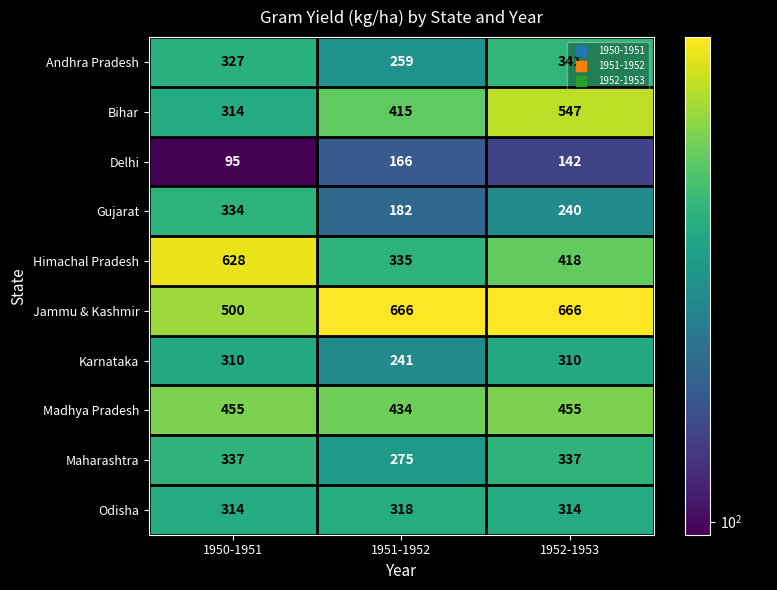

At which category is the sum across all series the highest?

1952-1953